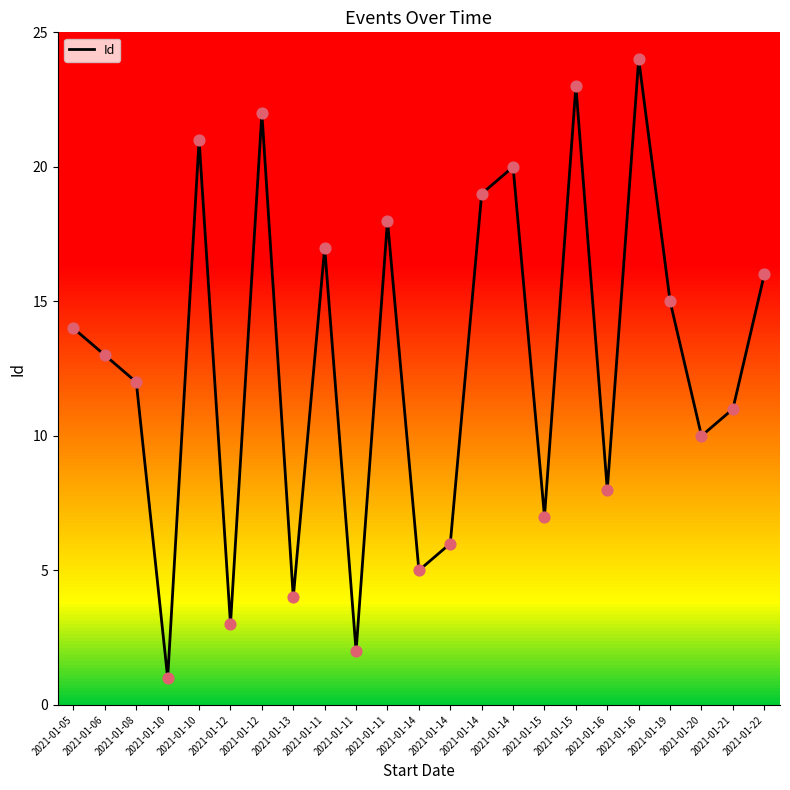

What is the ratio of the value at 2021-01-16 to the value at 2021-01-11?

4.0